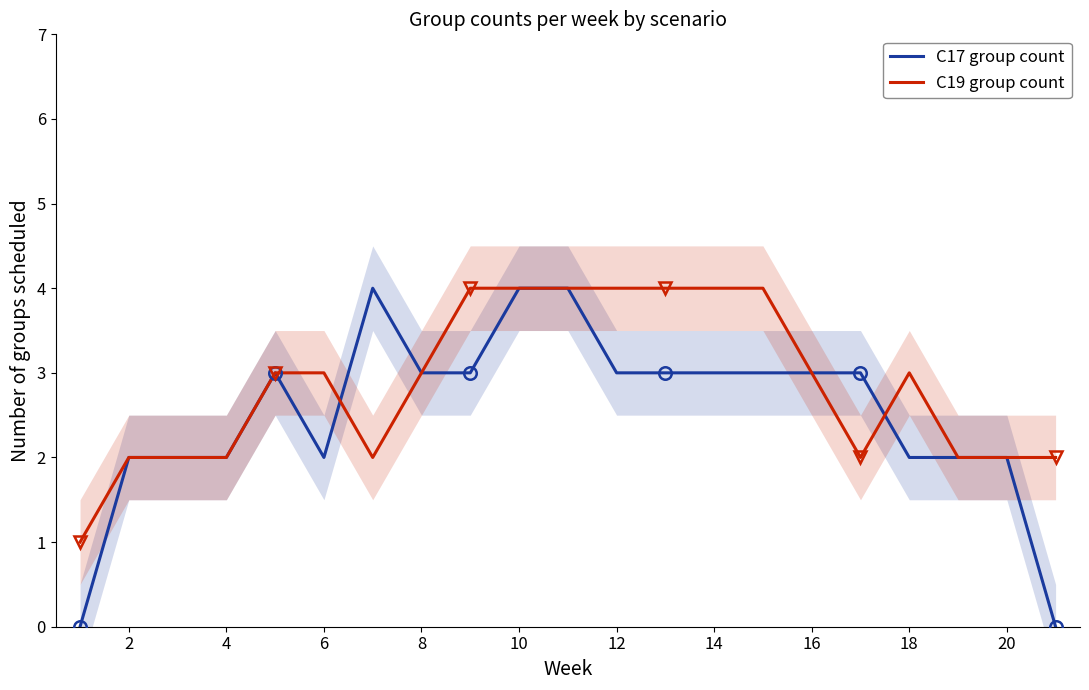

True or false: C17 group count has a value of 7 at 10.

False